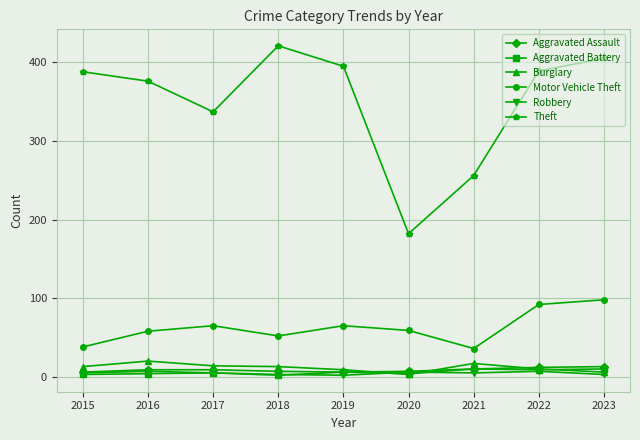

What is the difference between the highest and lowest values at 2020?

179